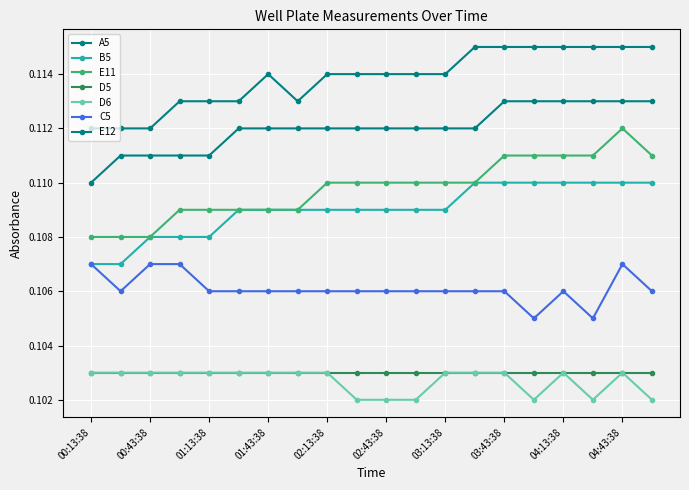

Count the number of data series in this chart.

7